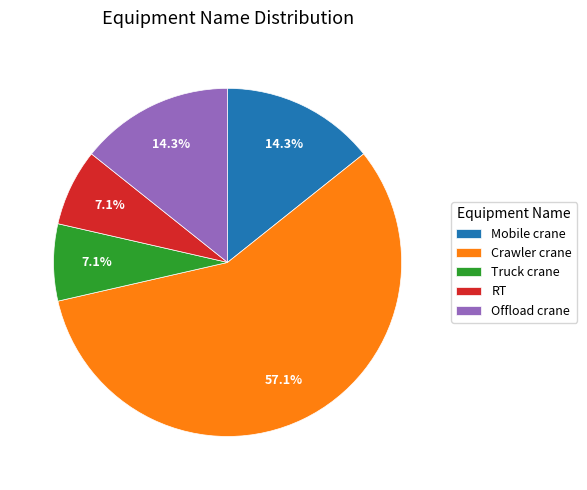

The Crawler crane slice represents 25% of the pie. True or false?

False